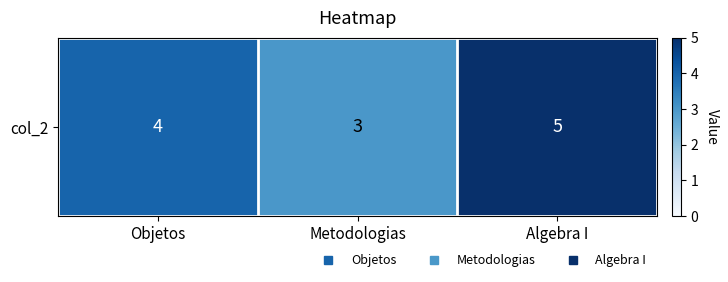

The value at Algebra I is 5. True or false?

True